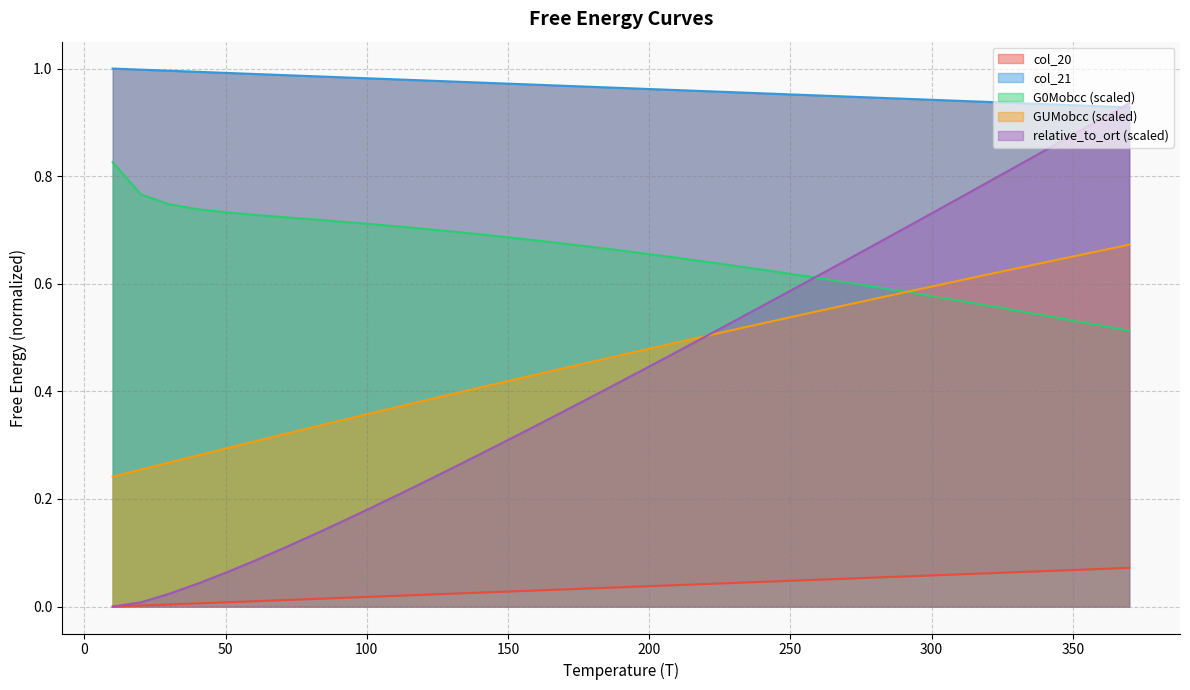

Rank the series by their maximum value, from lowest to highest.

col_20, GUMobcc, G0Mobcc, relative_to_ort, col_21